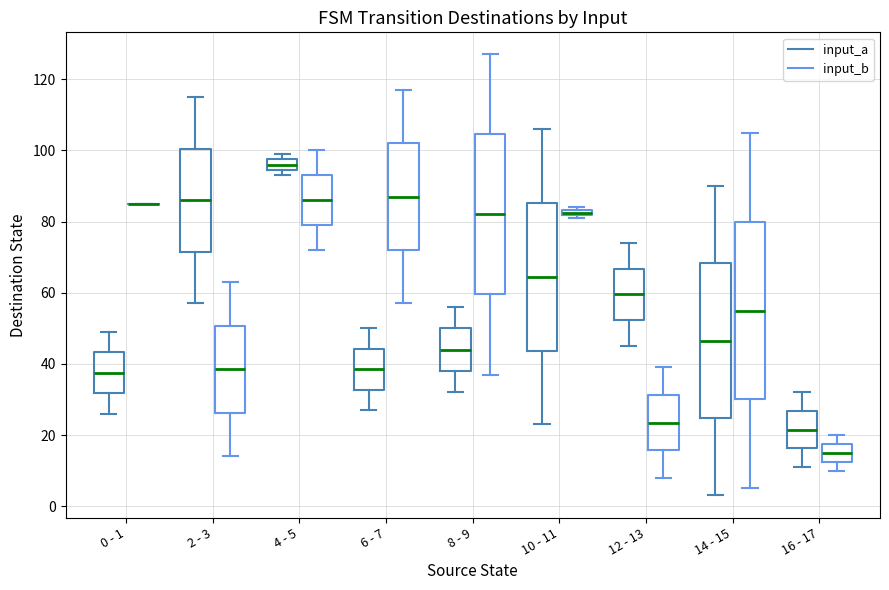

Comparing the boxes themselves (not the whiskers), which one is the tallest?

14 - 15 (input_b)